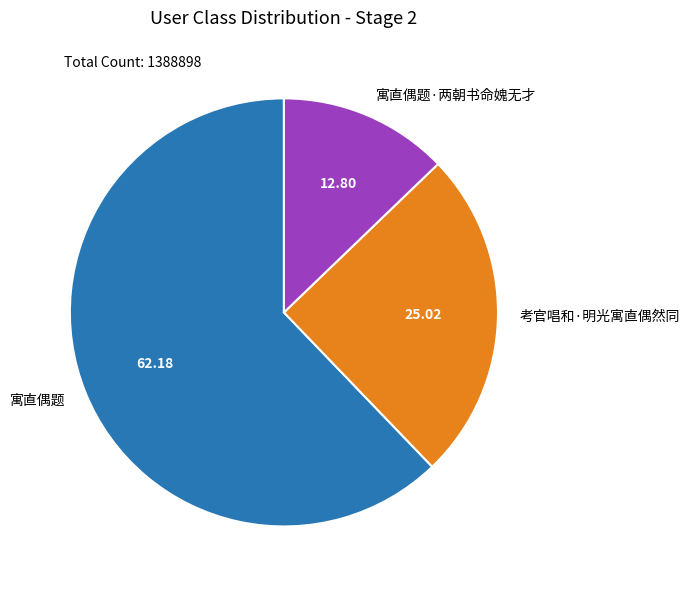

Which category has the smallest portion of the pie?

寓直偶题·两朝书命媿无才